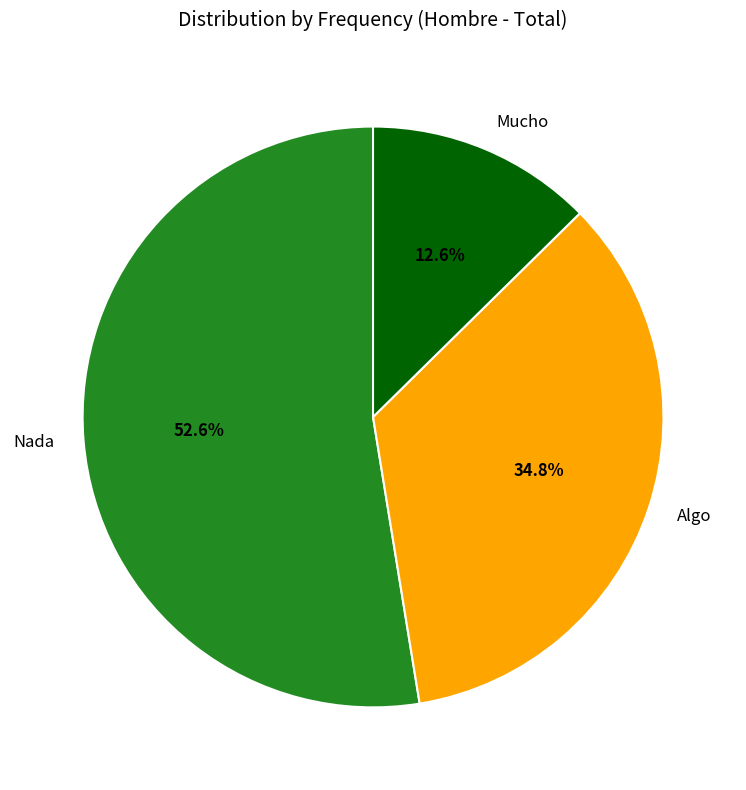

Which has a higher value, Algo or Mucho?

Algo